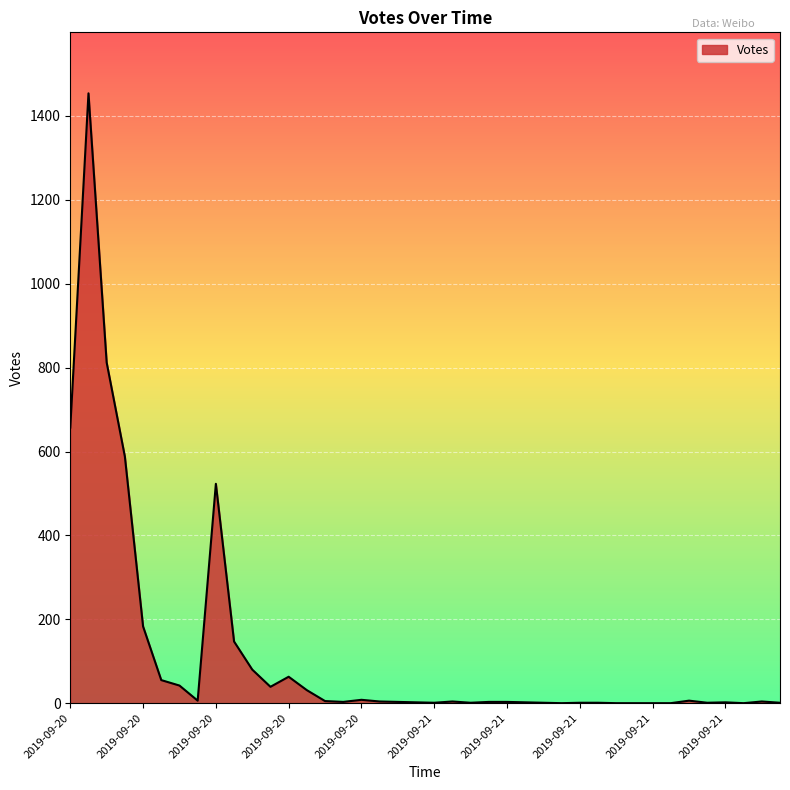

What is the difference between the maximum and minimum values?

1454